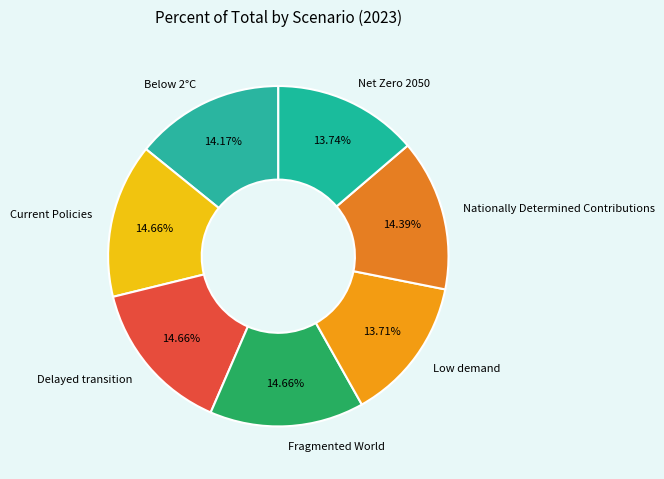

Combined, what portion of the pie is Net Zero 2050 and Current Policies?

28.4%